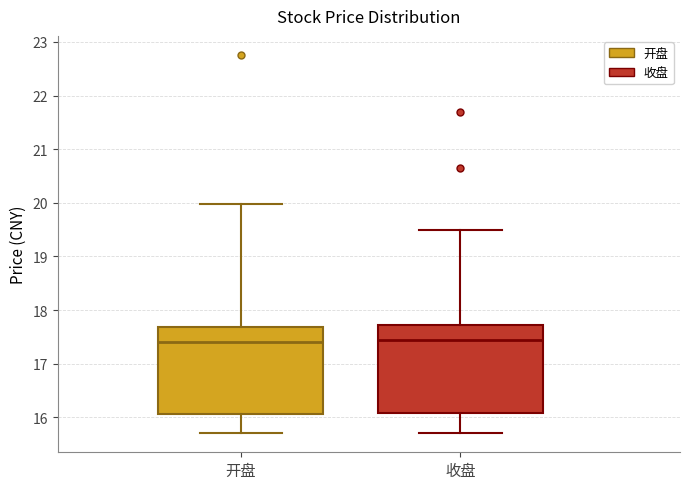

Where does the lower whisker of the box for 收盘 end on the y-axis? The values are not printed on the chart, so give them approximately, as read against the axis.

15.7